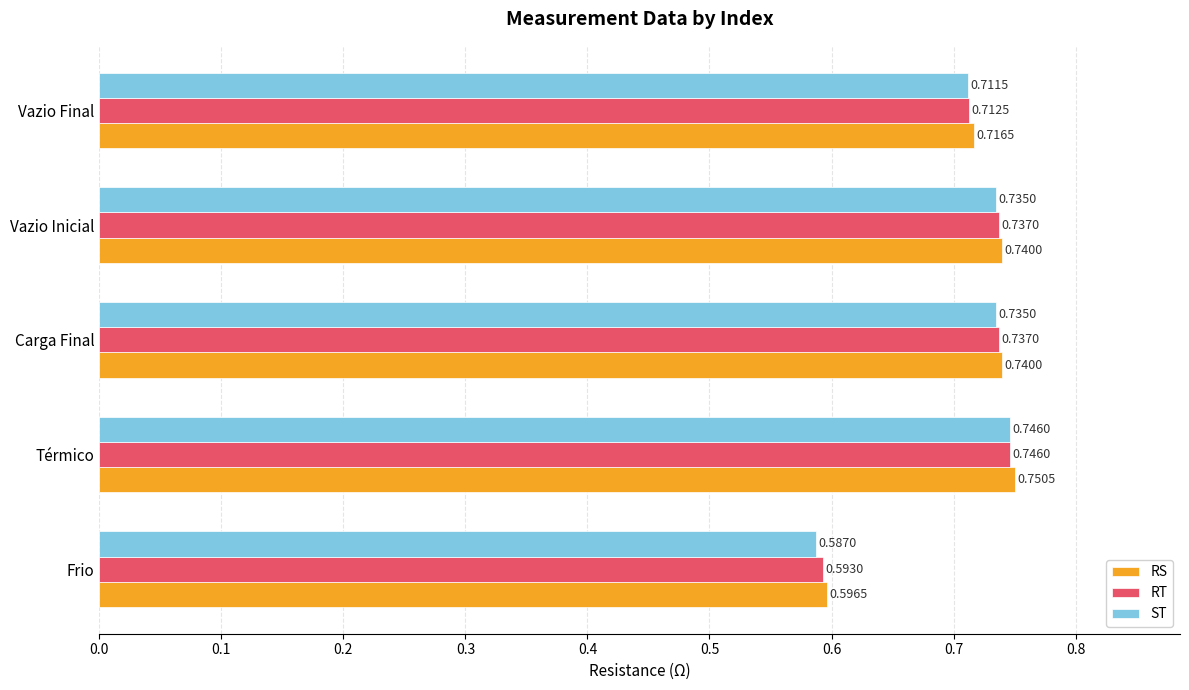

What is the sum of the ST values at Vazio Final and Carga Final?

1.4